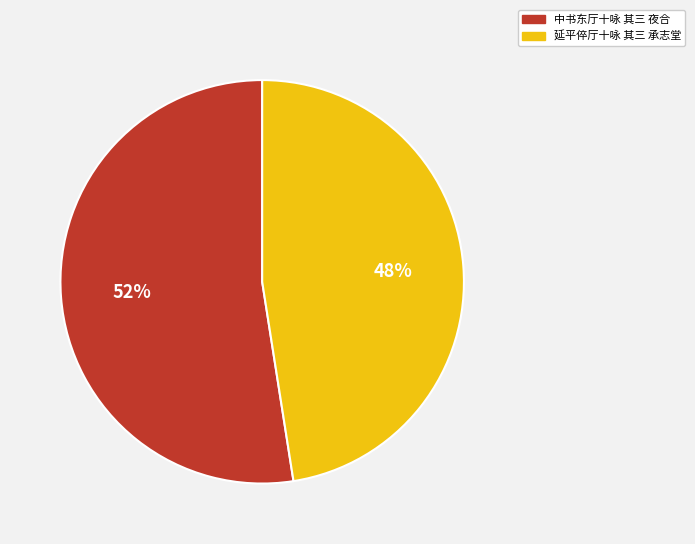

Do 中书东厅十咏 其三 夜合 and 延平倅厅十咏 其三 承志堂 together represent more than half of the pie?

Yes